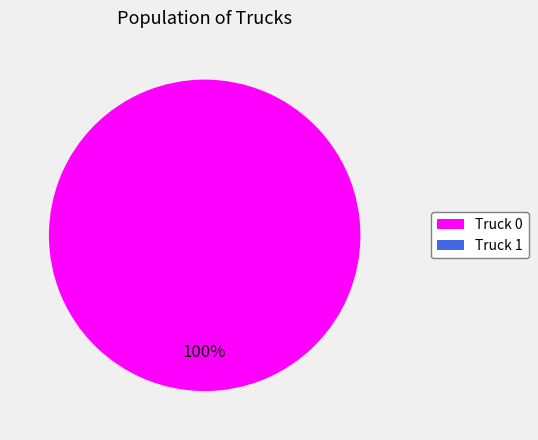

Is there a majority slice in this chart?

Yes